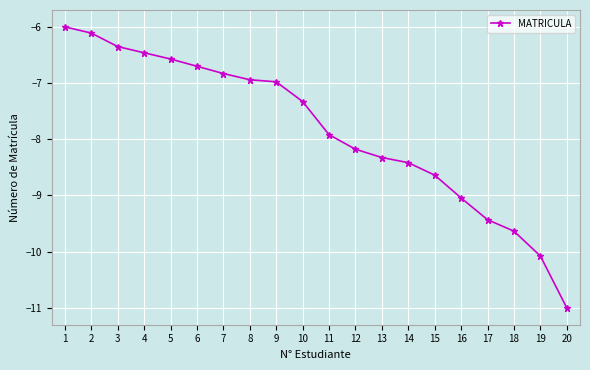

Reading left to right, list all the values displayed in this chart.

1=-6.0	2=-6.1	3=-6.4	4=-6.5	5=-6.6	6=-6.7	7=-6.8	8=-6.9	9=-7.0	10=-7.3	11=-7.9	12=-8.2	13=-8.3	14=-8.4	15=-8.6	16=-9.0	17=-9.4	18=-9.6	19=-10.1	20=-11.0